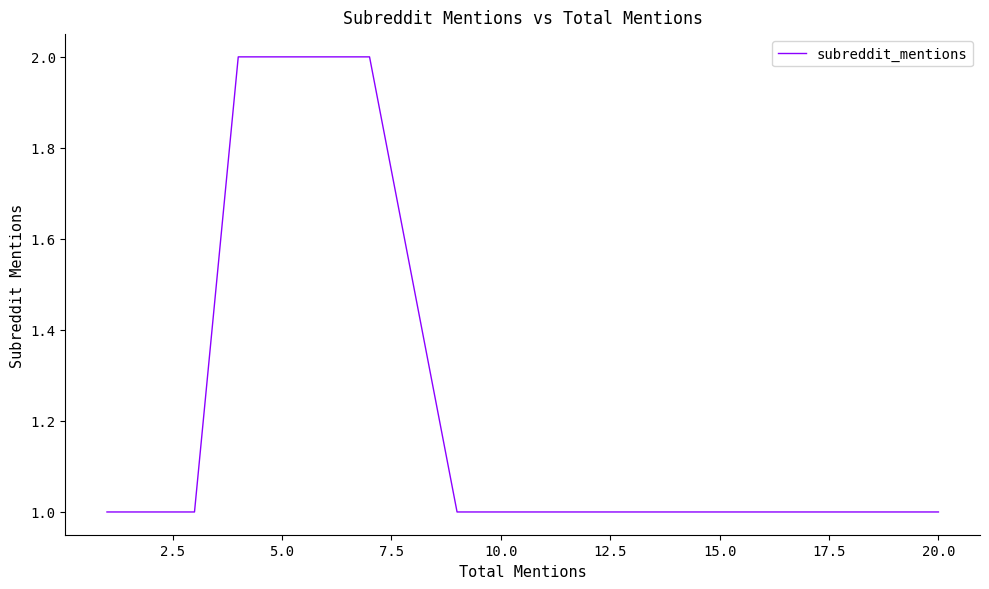

Does the chart display data point markers on the line(s)?

No